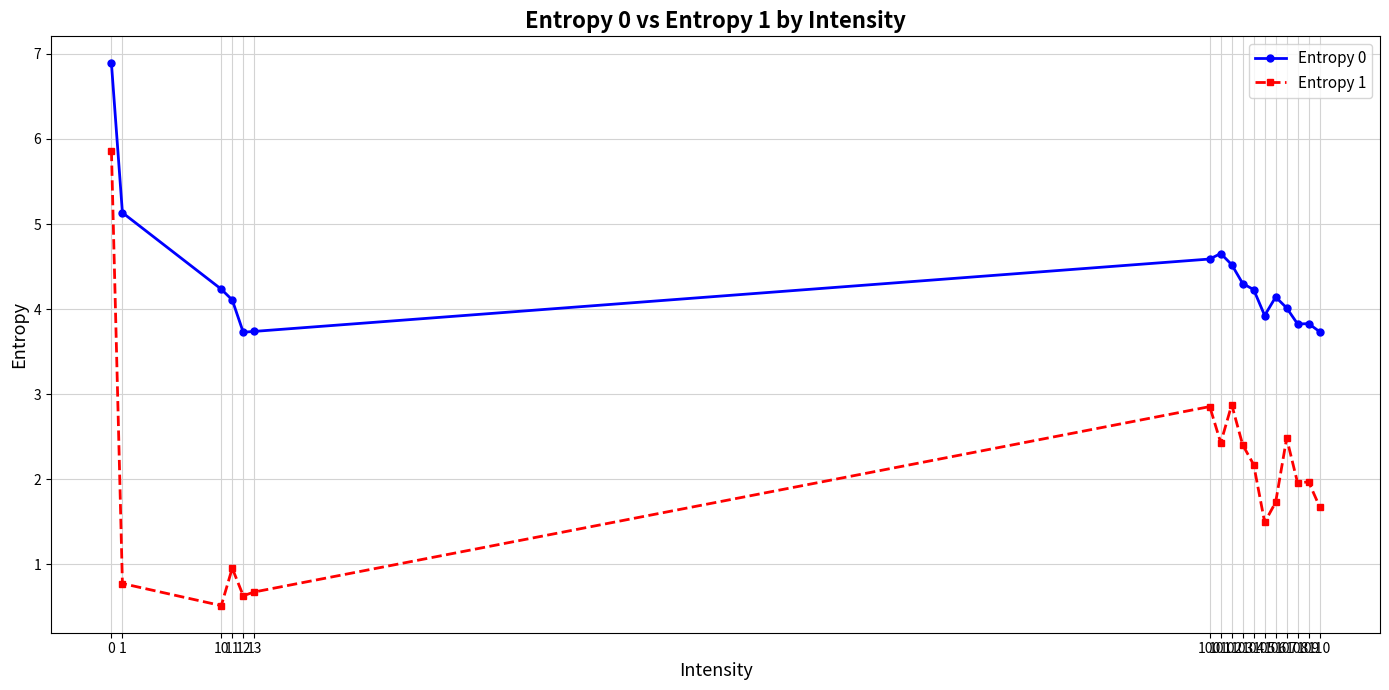

How many distinct data groups are displayed?

2